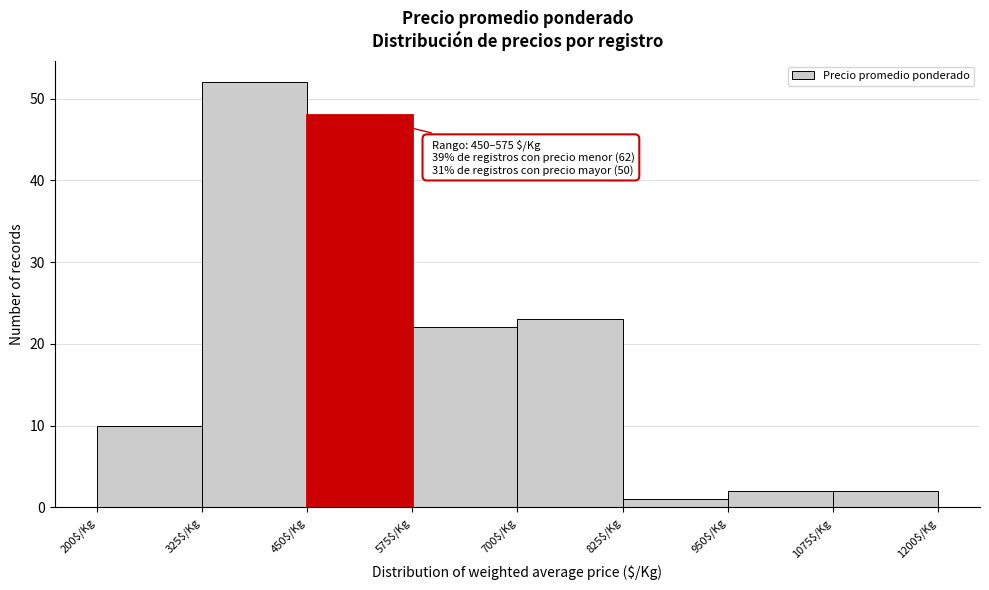

Which range on the x-axis has the tallest bar?

325 to 450